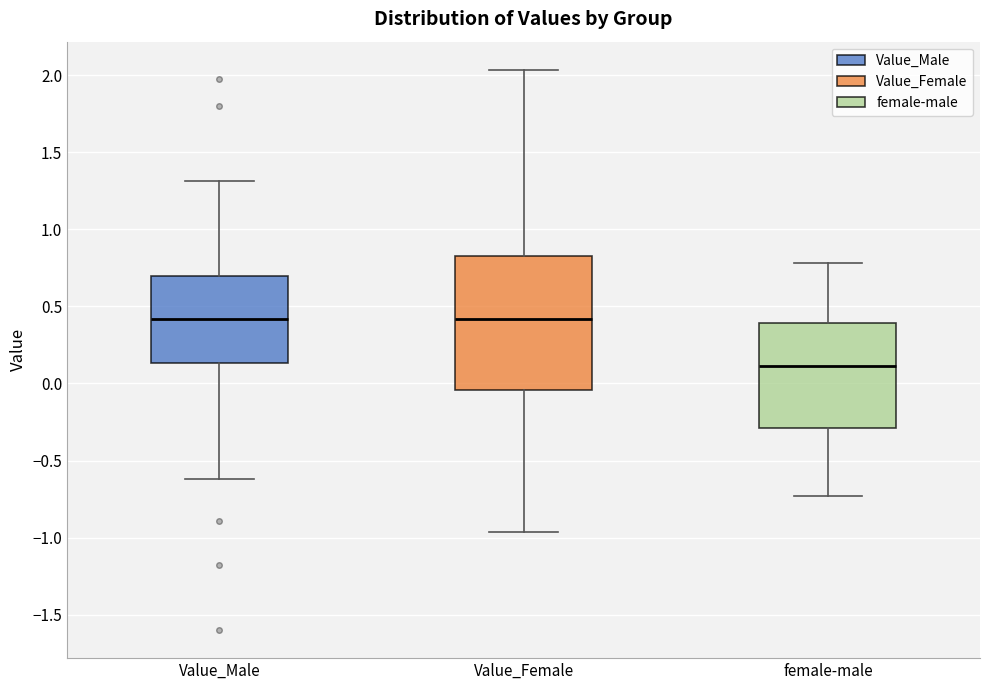

Which box is the tallest, from its lower edge to its upper edge?

Value_Female